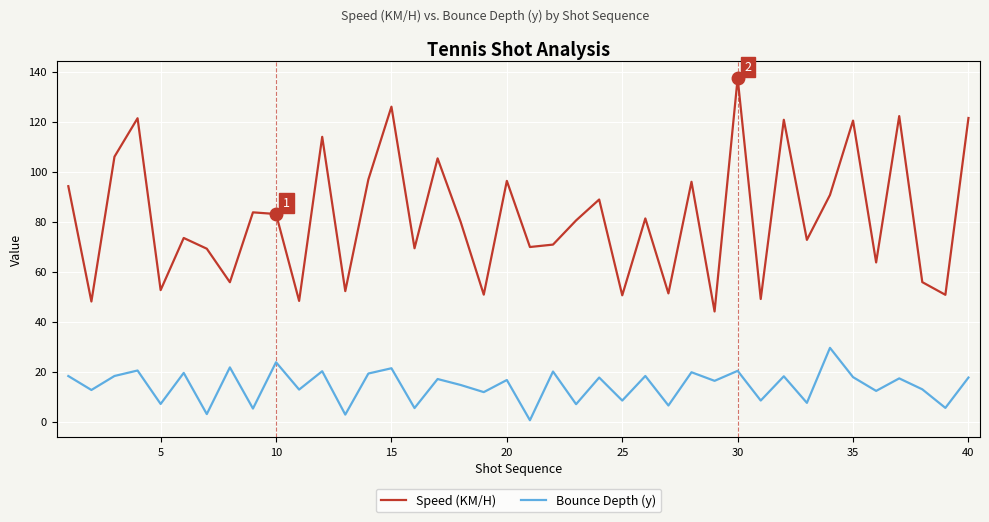

What are all the series names shown in the legend?

Speed (KM/H), Bounce Depth (y)